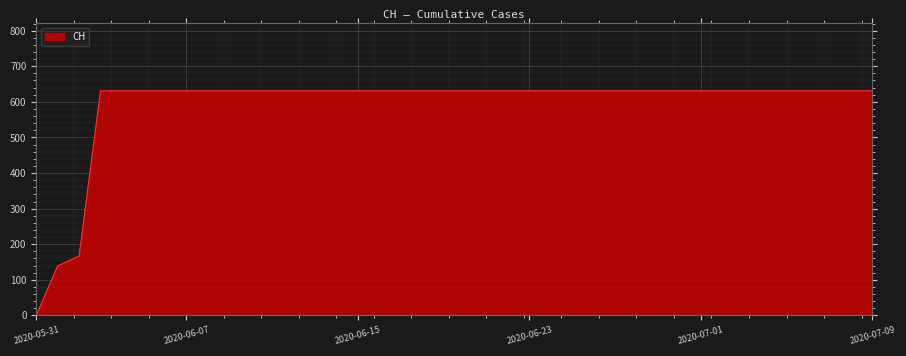

What is the maximum value shown in the chart?

631